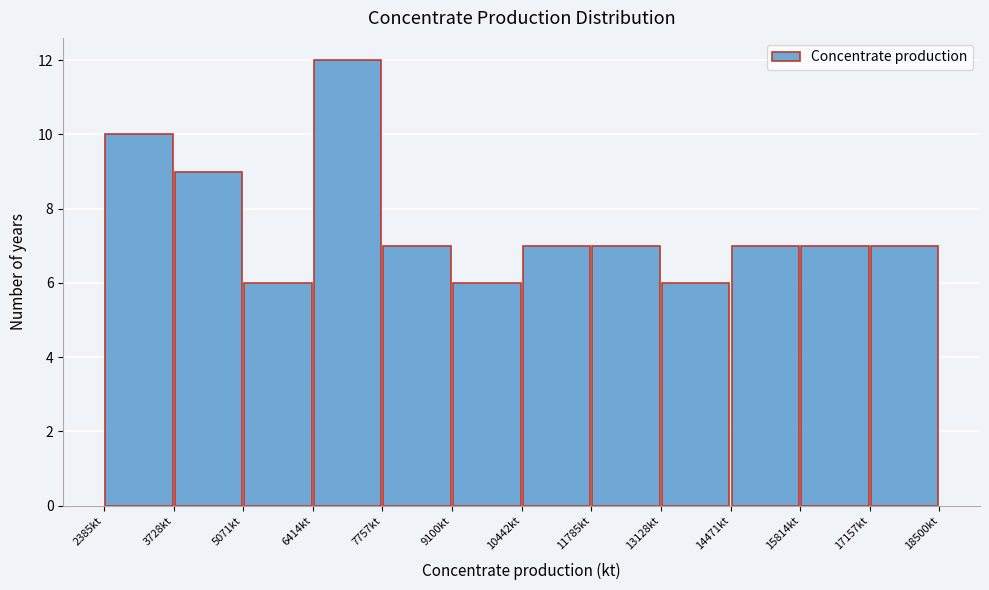

Over which range of the x-axis is the bar tallest?

6400 to 7800